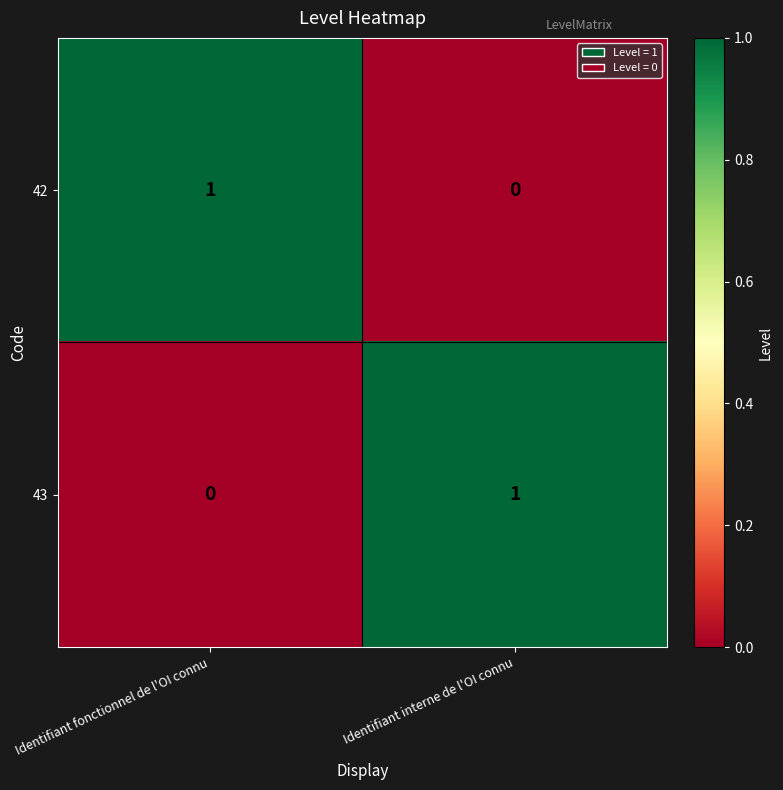

What is the maximum value shown in the chart?

1